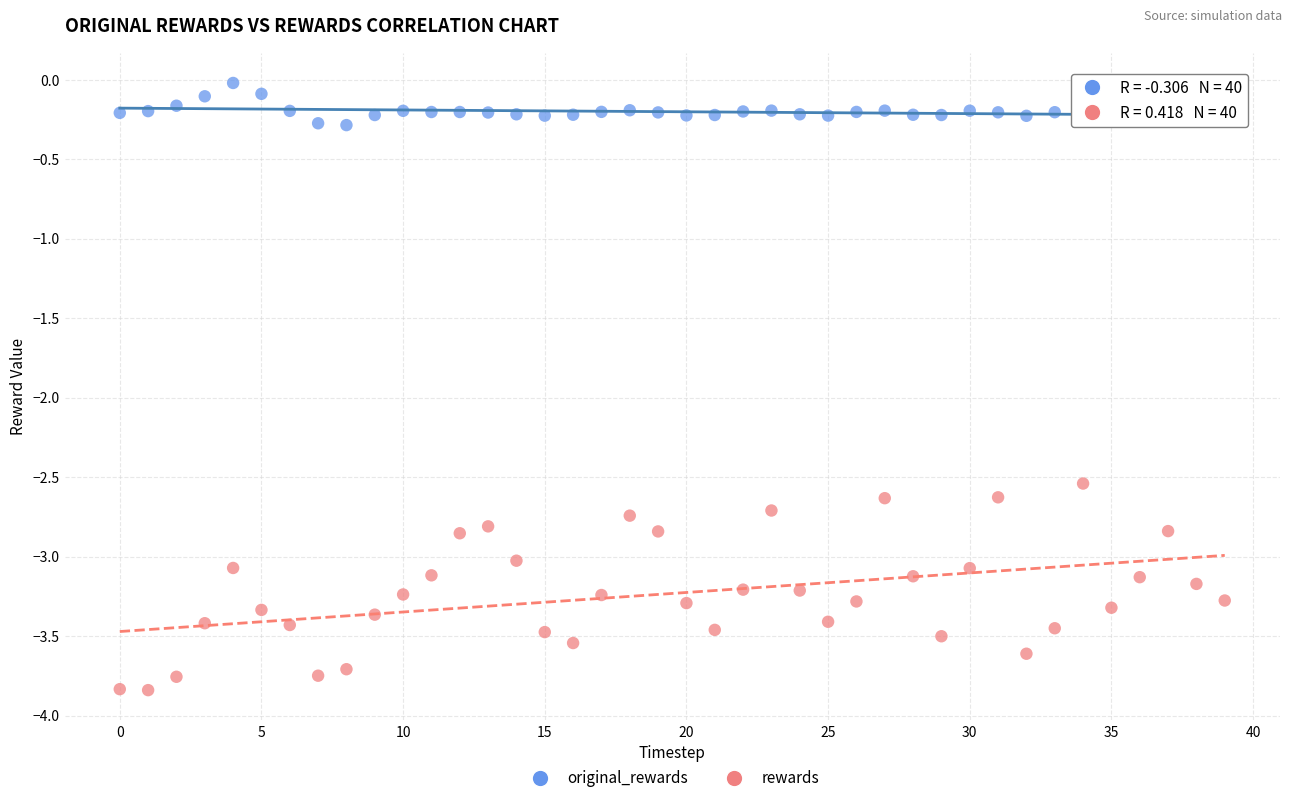

Which series contains the lowest Y value?

rewards